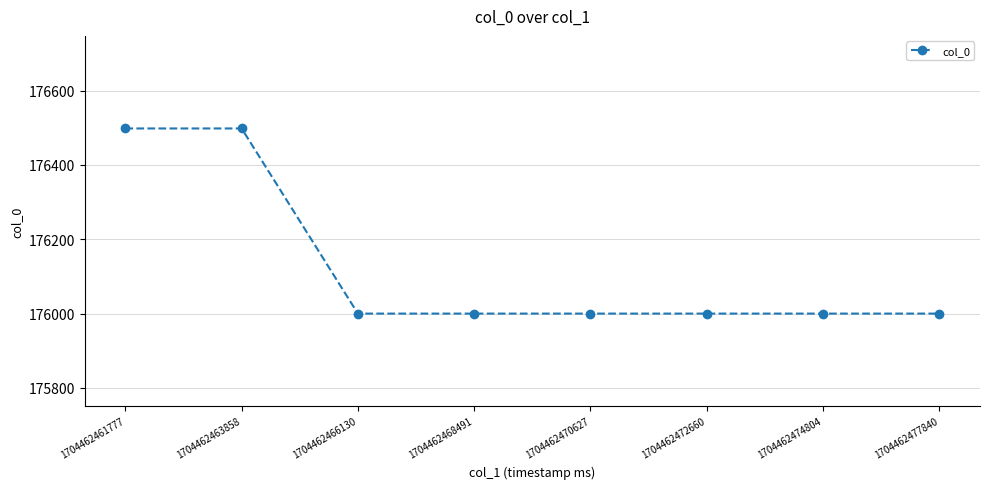

What is the ratio of the value at 1704462470627 to the value at 1704462474804?

1.0